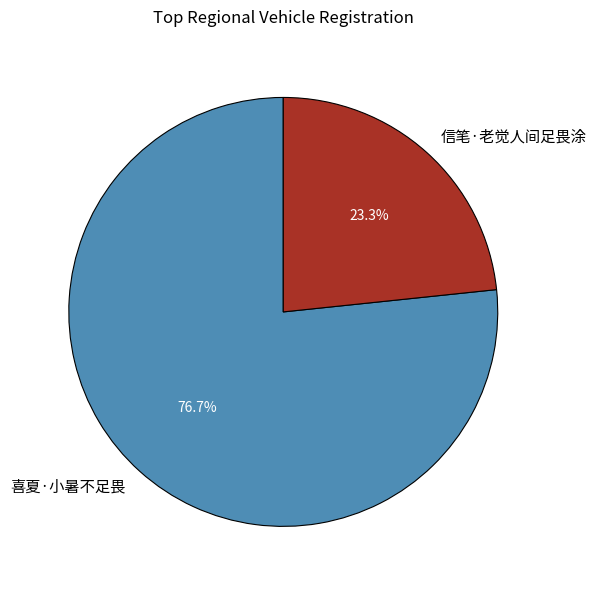

To the nearest percent, what is the average slice percentage?

50%